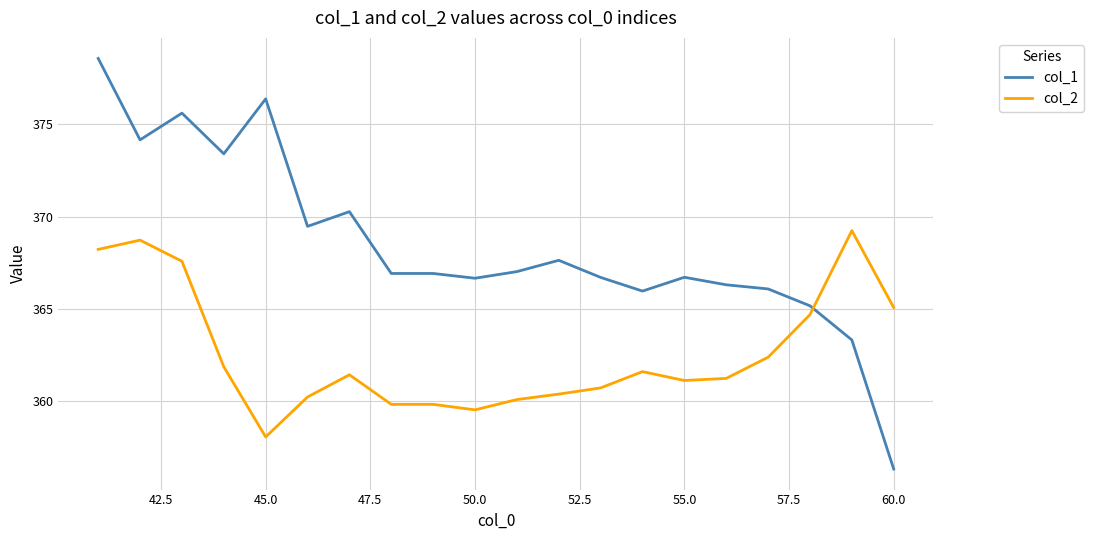

What is the maximum value shown in the chart?

378.6